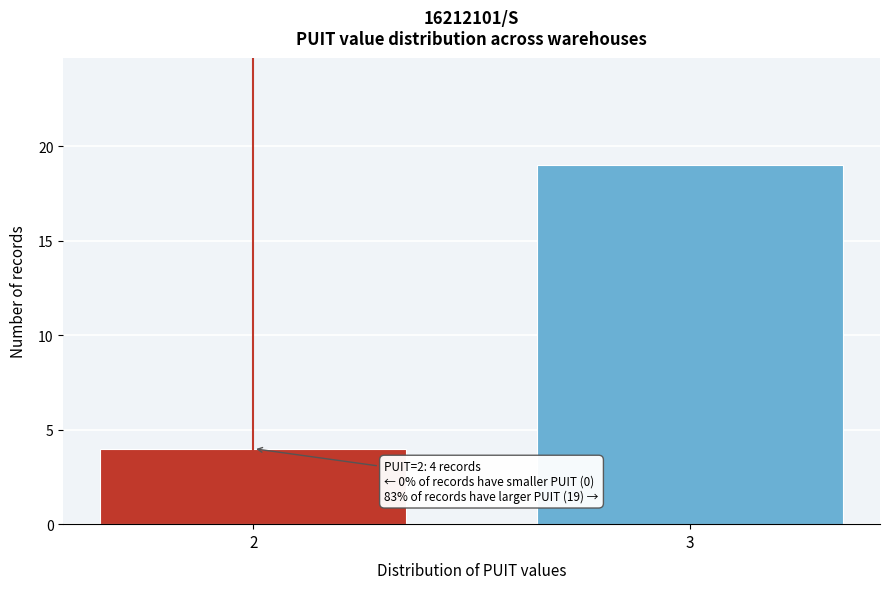

Reading right to left, transcribe all the data shown in this chart.

19	4